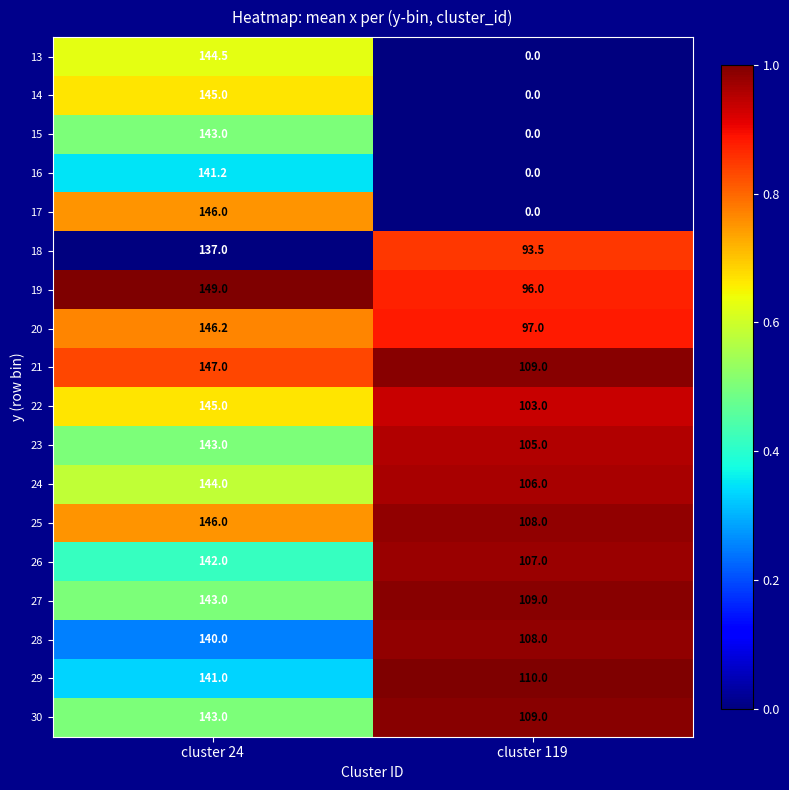

What is the difference between the highest and lowest values at cluster 119?

110.0